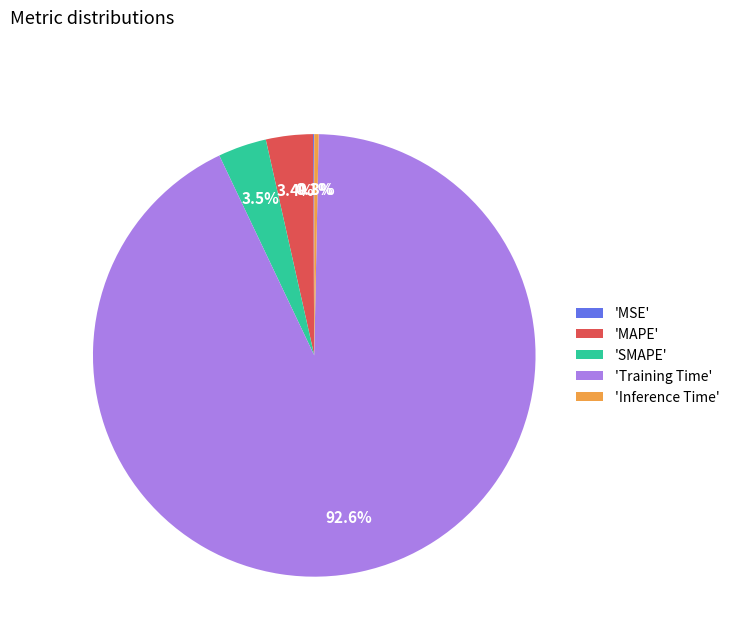

What is the largest slice in the pie chart?

'Training Time'